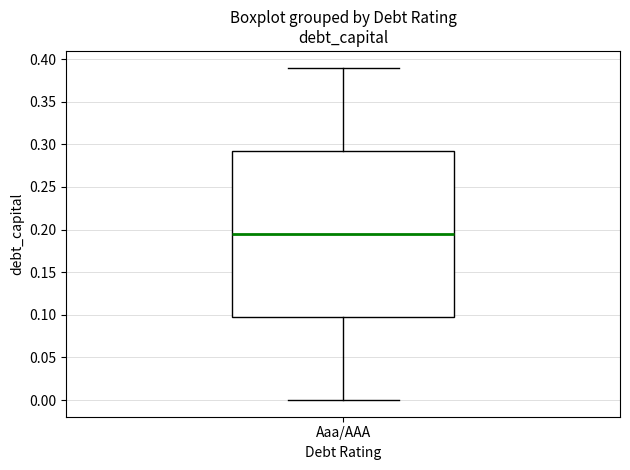

Transcribe this box plot: give where the median line is, the range the box spans, and where the two whiskers end, as read against the y-axis. The values are not printed on the chart, so give them approximately, as read against the axis.

median 0.195, box 0.100 to 0.295, whiskers 0.000 to 0.390